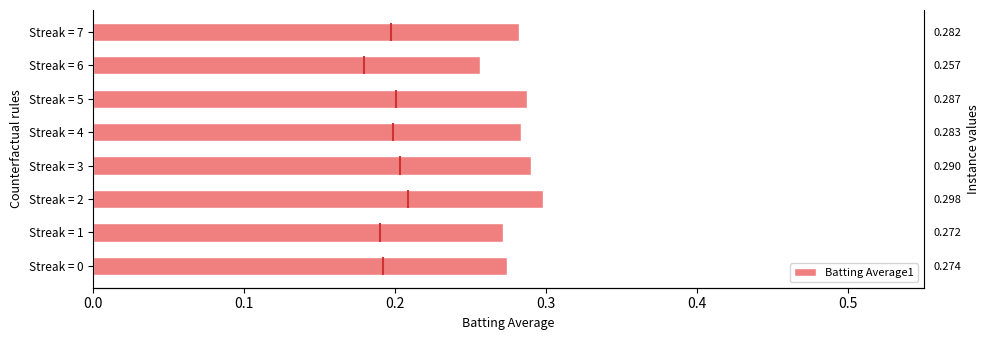

What is the sum of all values?

2.2